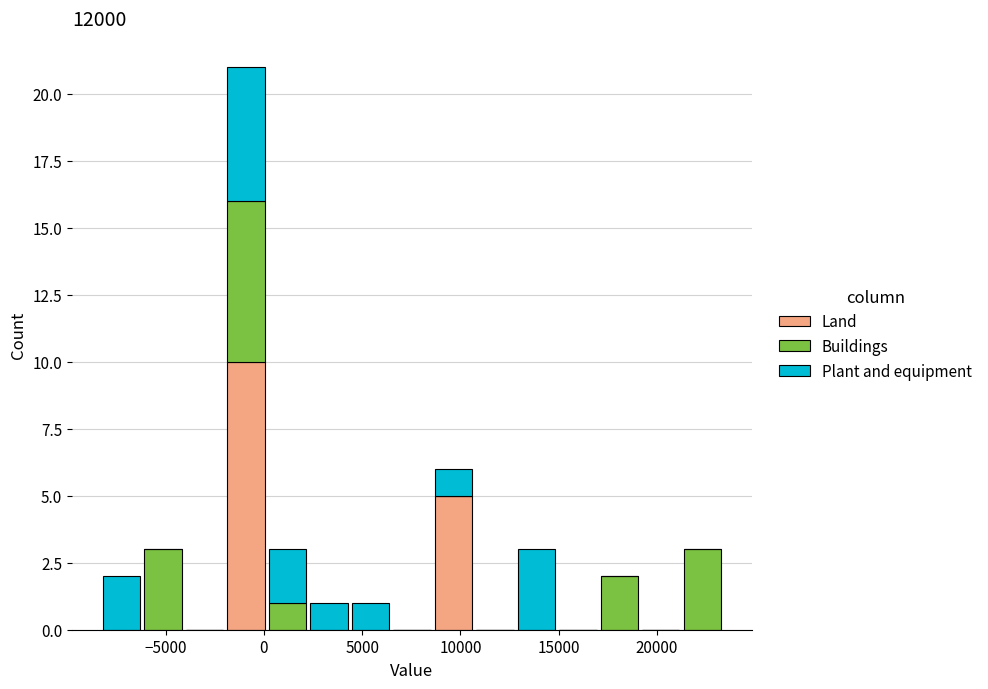

What is the total height of the stacked bar covering 0 to 2500 on the x-axis? Neither the bar edges nor the heights are printed on the chart, so give them approximately, as read against the axes.

3